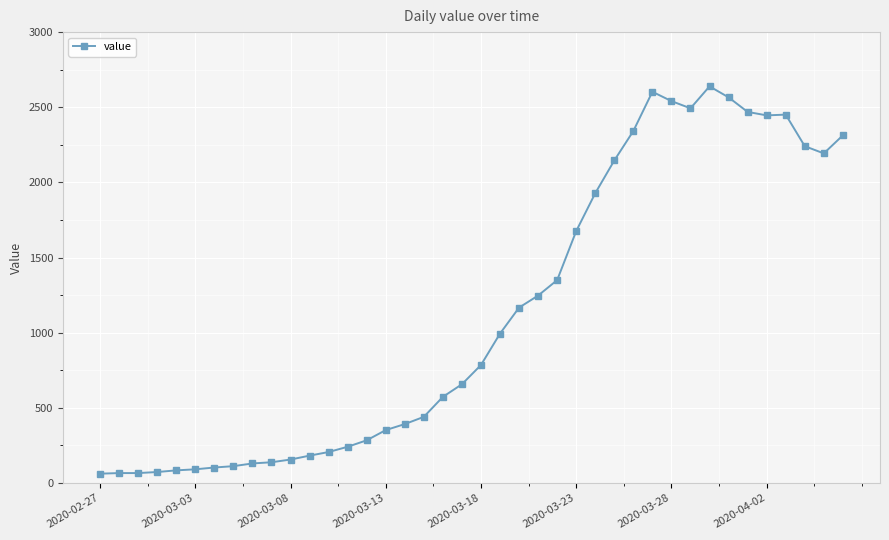

What is the average value?

1125